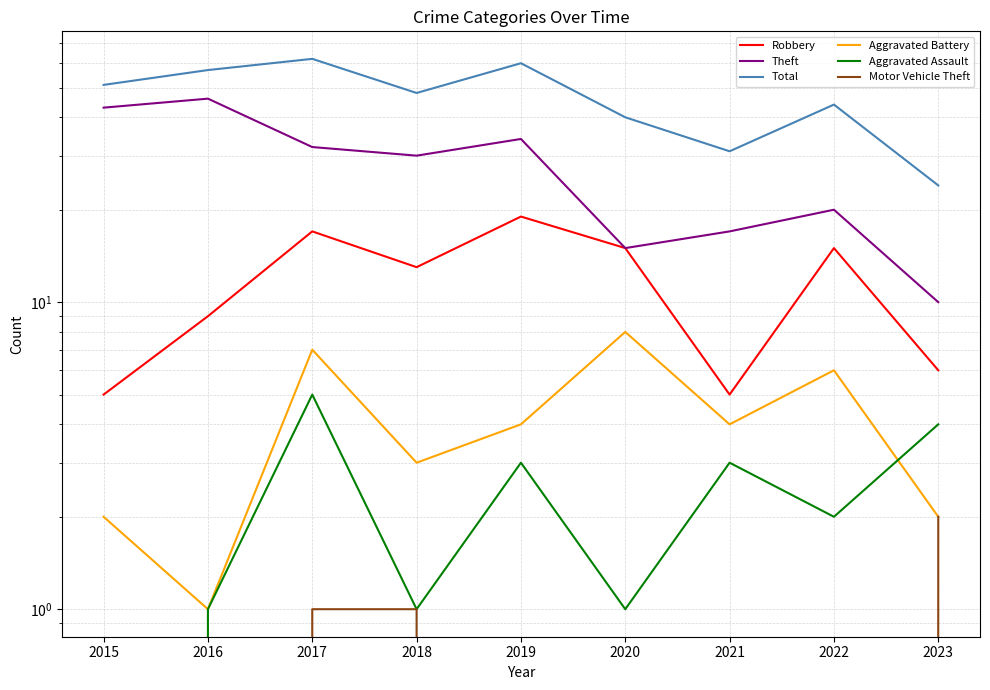

Count the number of categories in the chart.

9